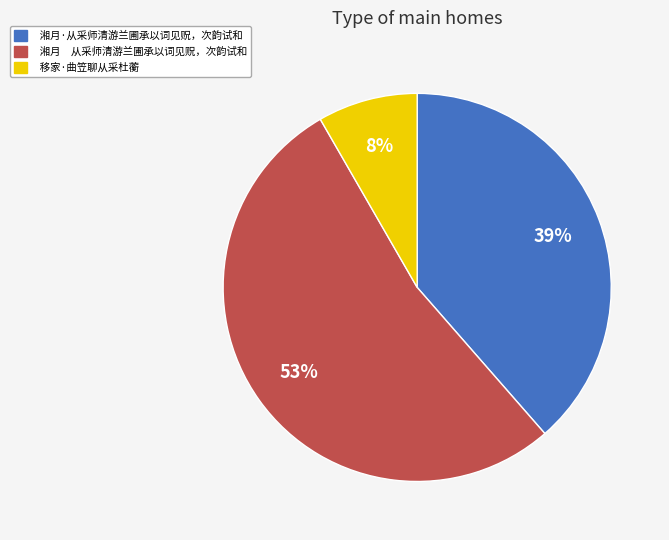

Is it true that 湘月·从采师清游兰圃承以词见贶，次韵试和 is 39% of the pie?

True